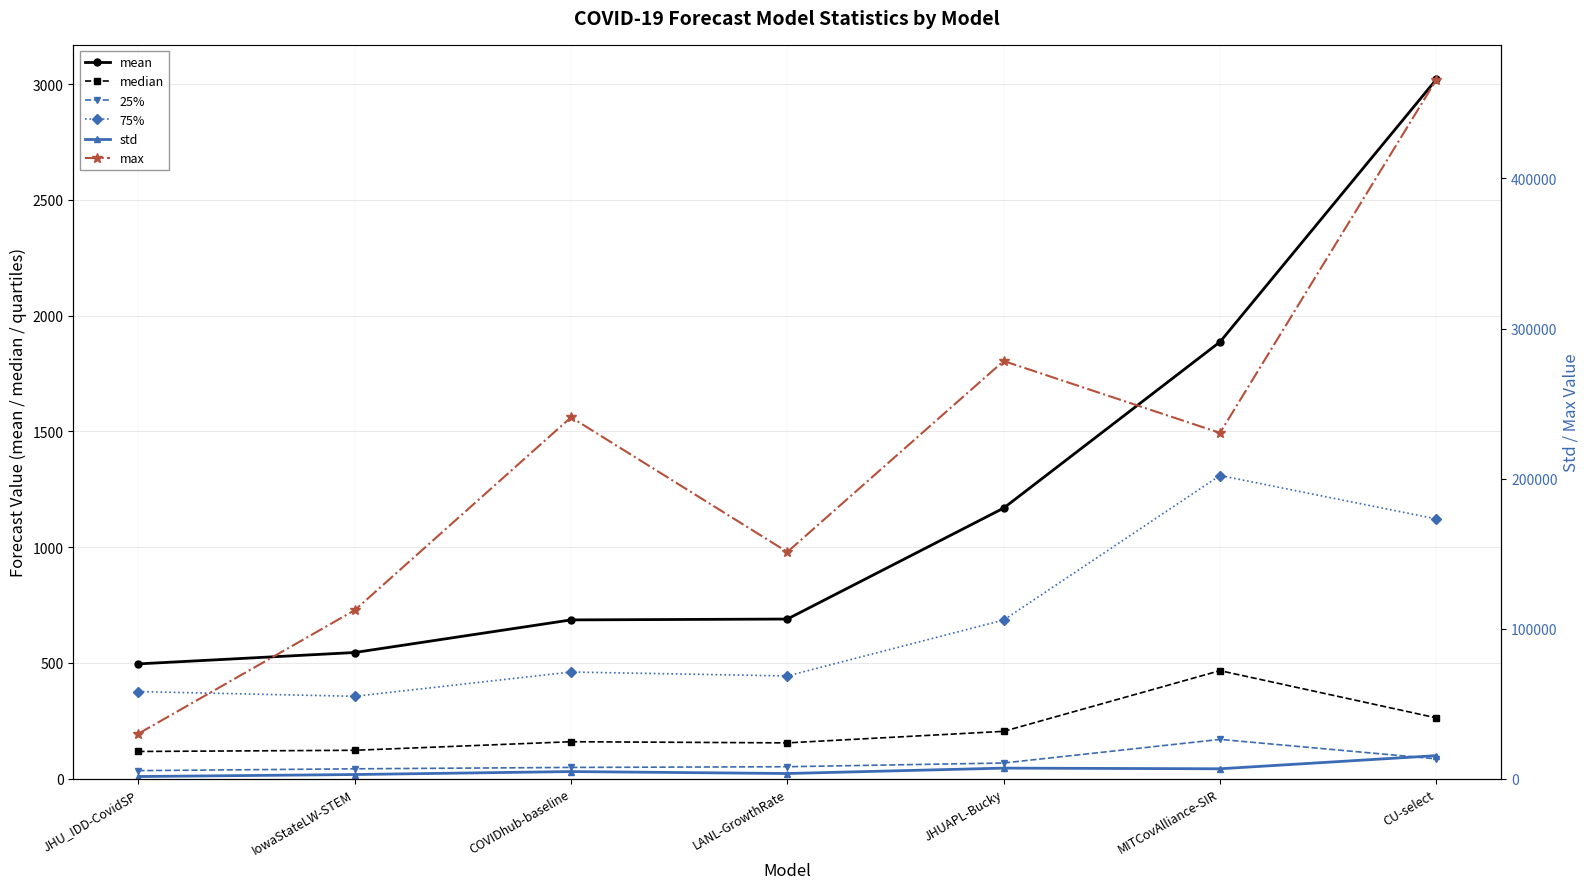

True or false: 75% and median cross at least once.

False